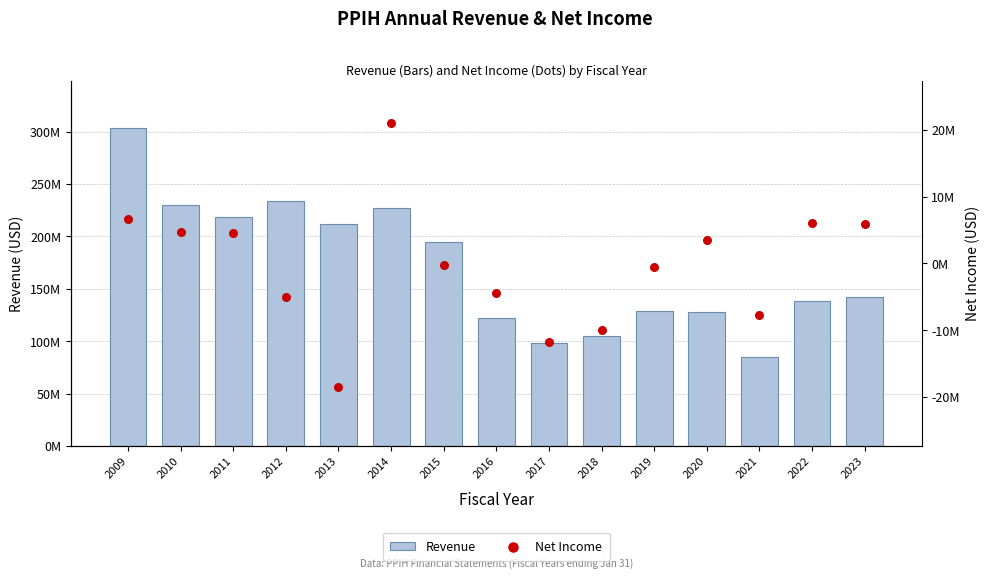

Which series reaches the maximum Y coordinate?

Revenue